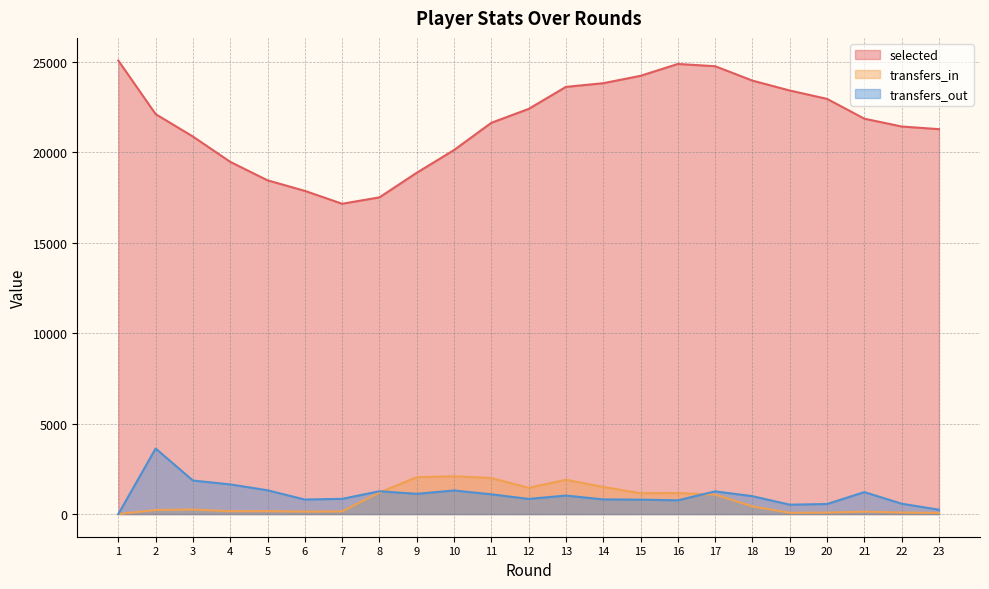

True or false: transfers_out and selected intersect in this chart.

False